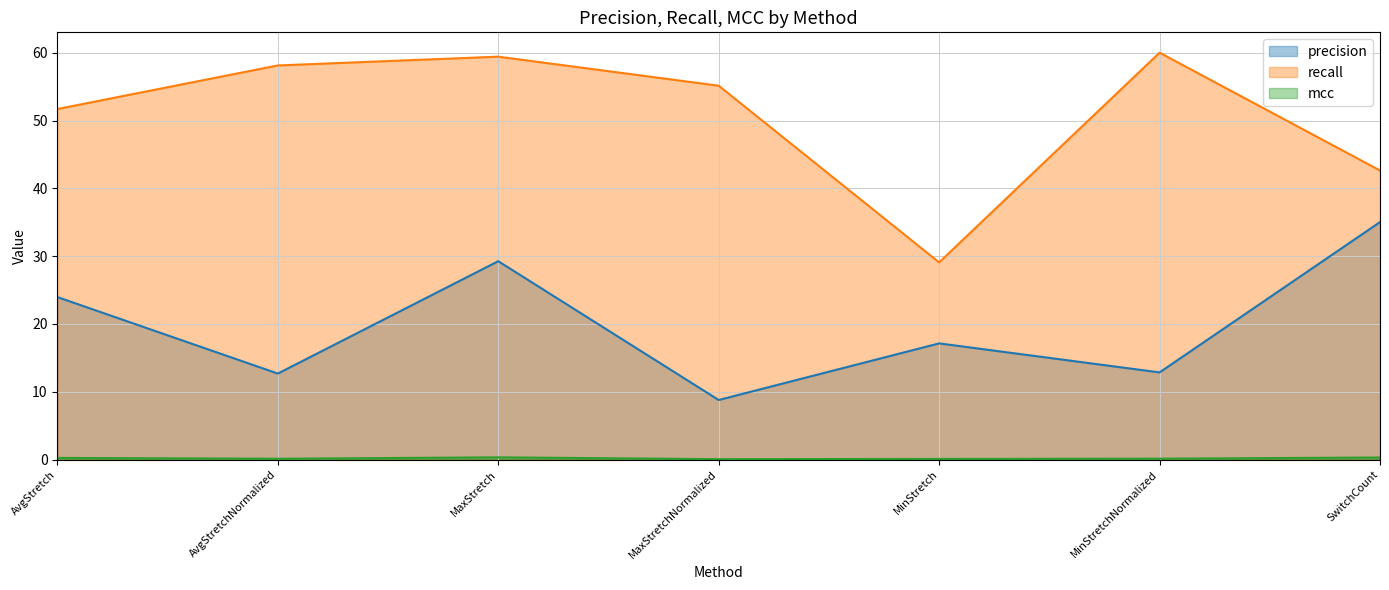

How many data points does each series have?

7